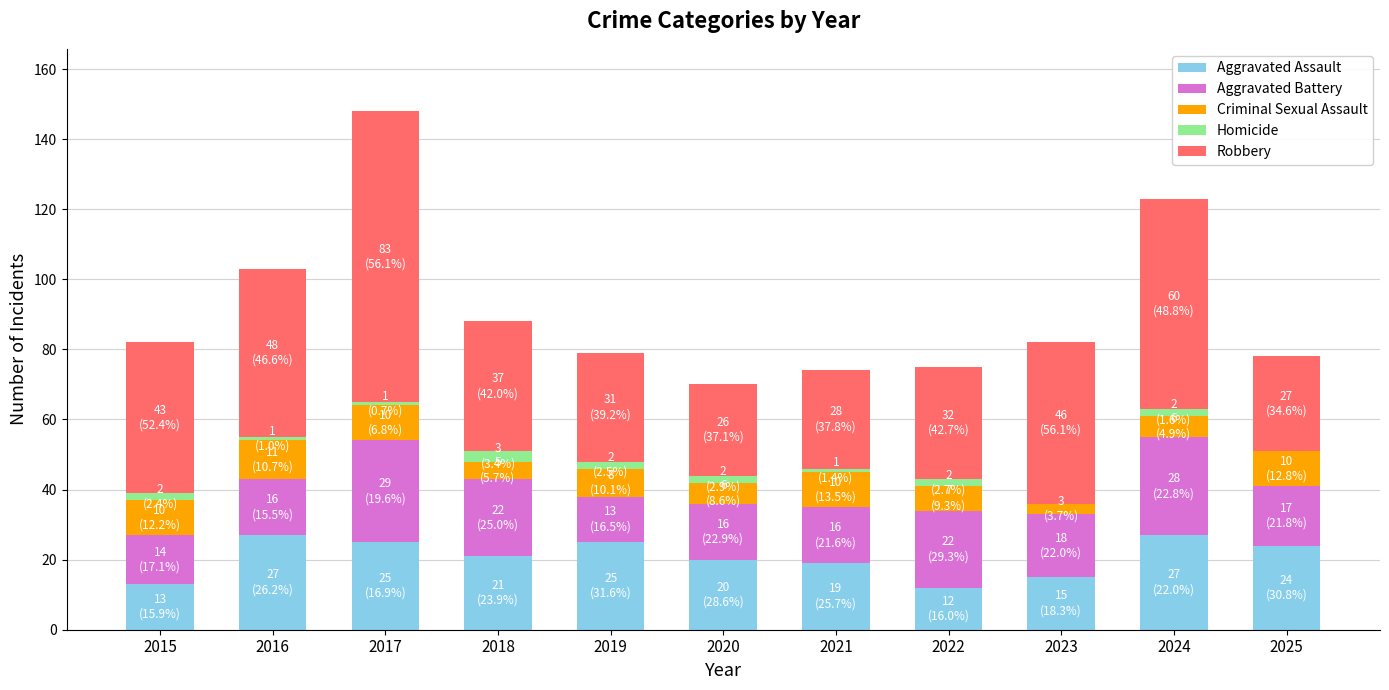

True or false: Aggravated Assault has a value of 15 at 2023.

True